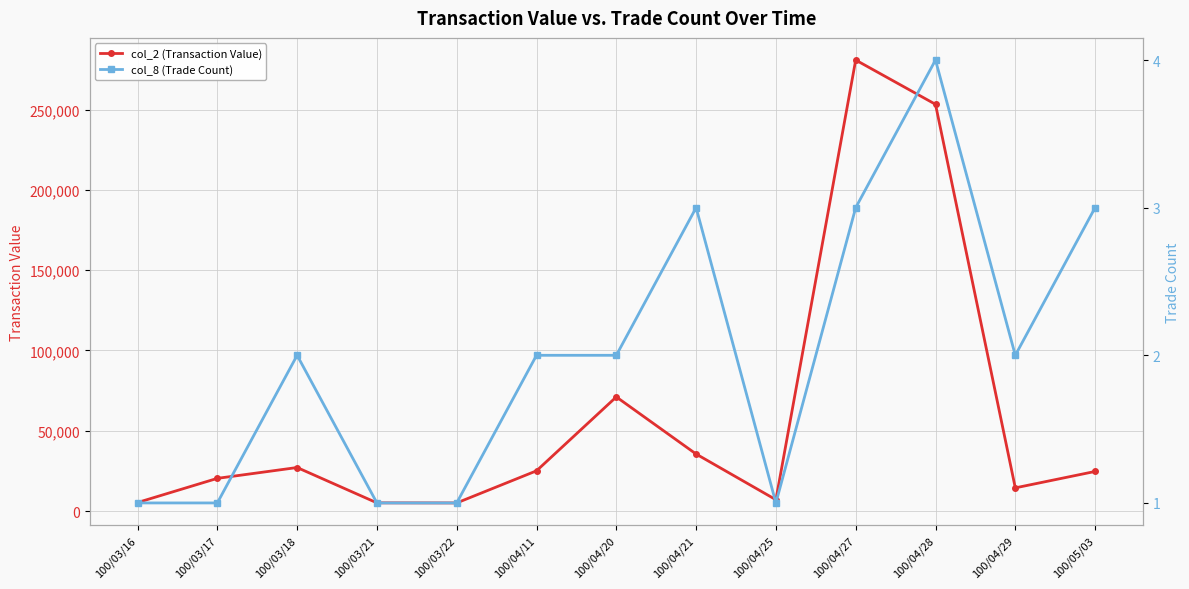

What is the label of the 1st point from the right?

100/05/03